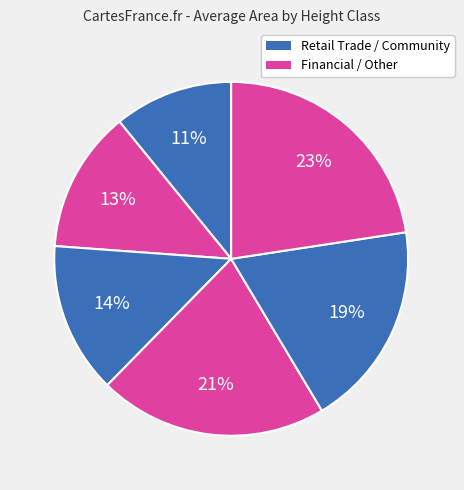

Count the number of slices in the pie.

6